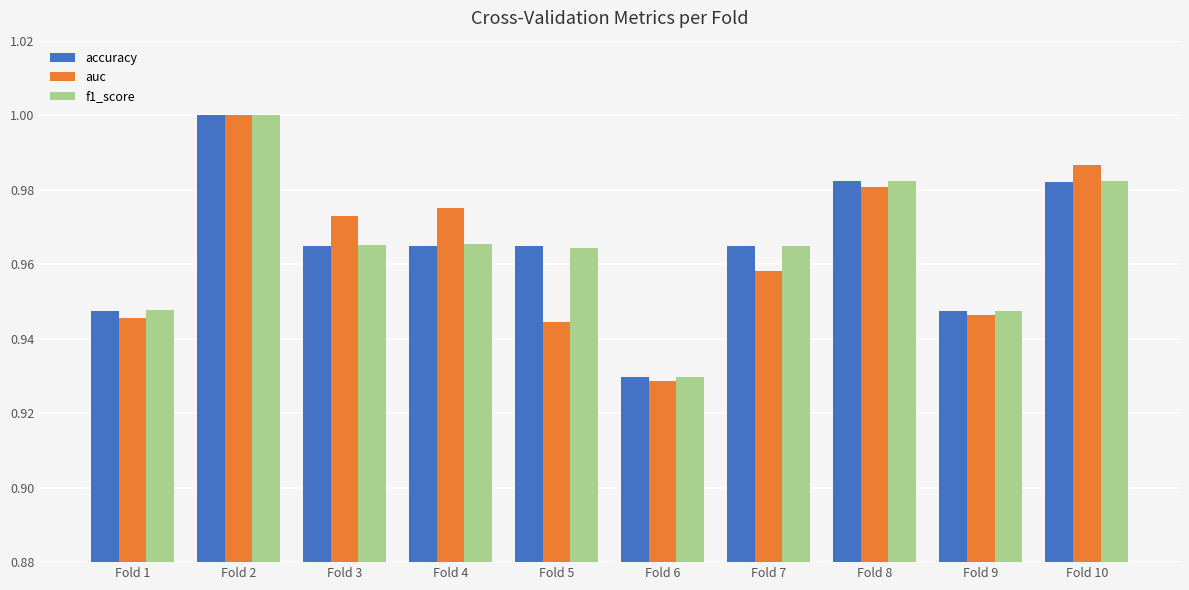

What are all the series names shown in the legend?

accuracy, auc, f1_score